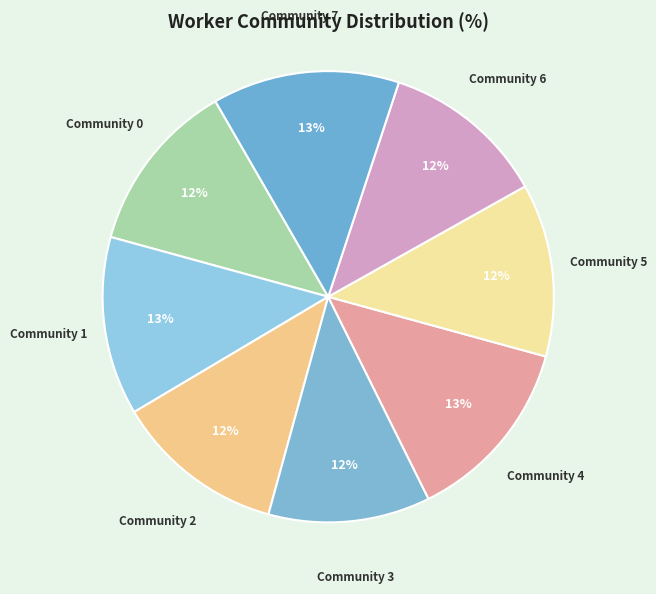

Which has a higher value, Community 3 or Community 7?

Community 7